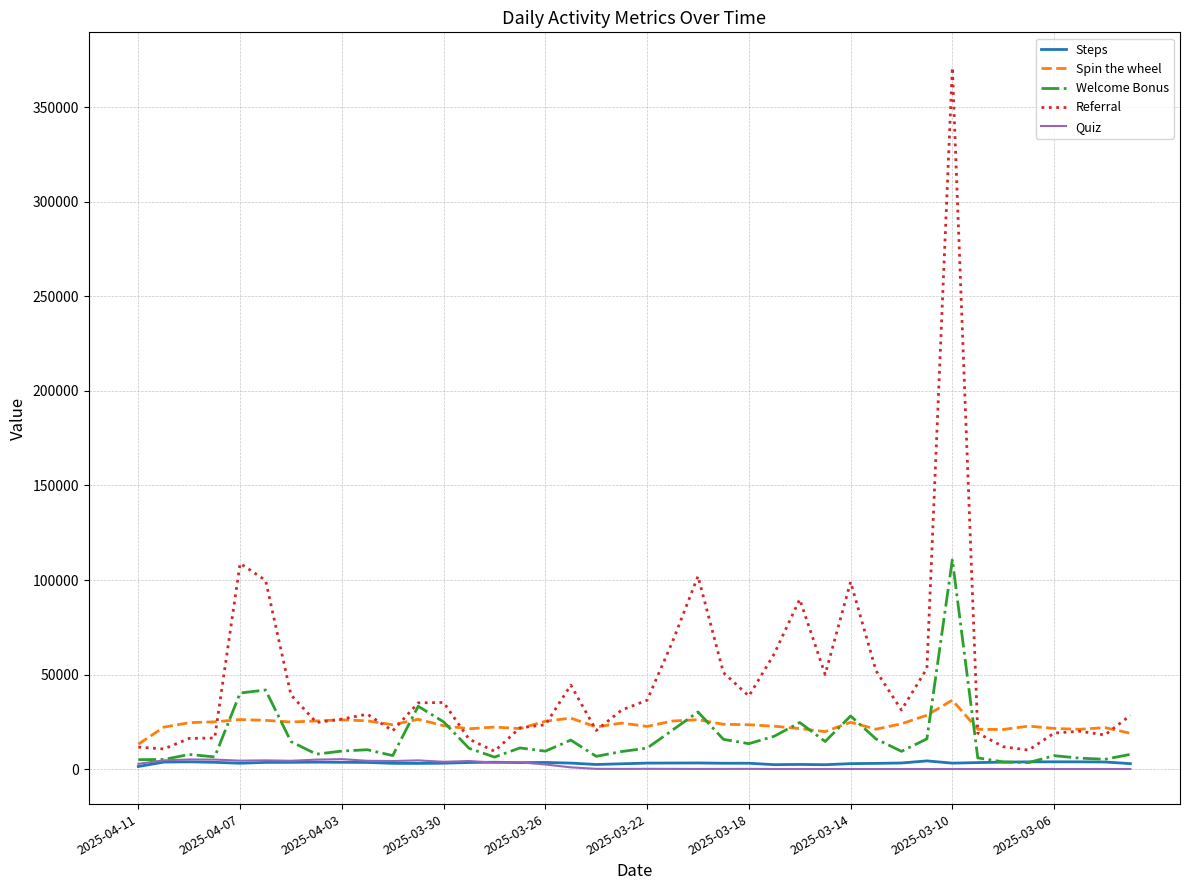

Which series has the largest total across all categories?

Referral